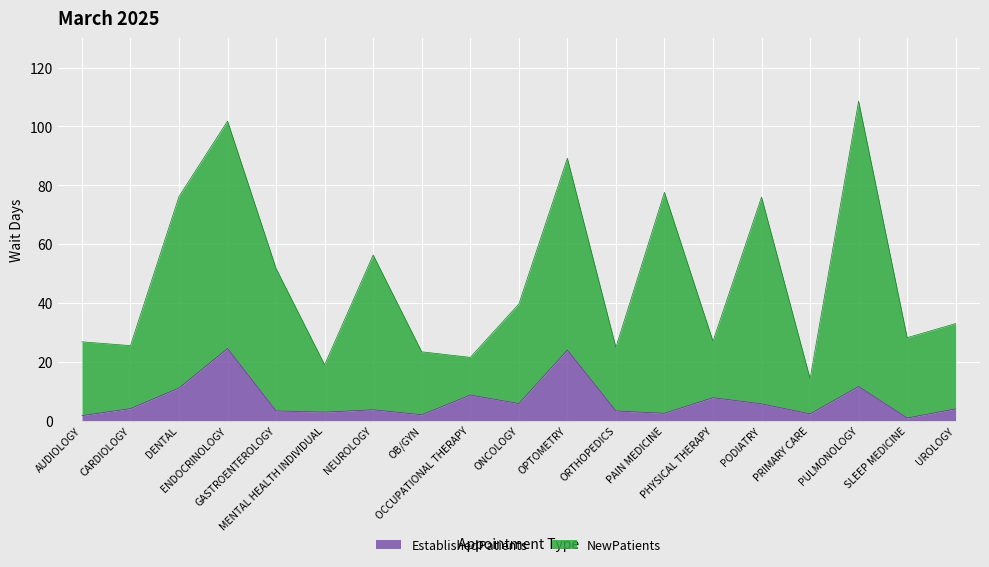

True or false: EstablishedPatients has a value of 5.7 at PODIATRY.

True